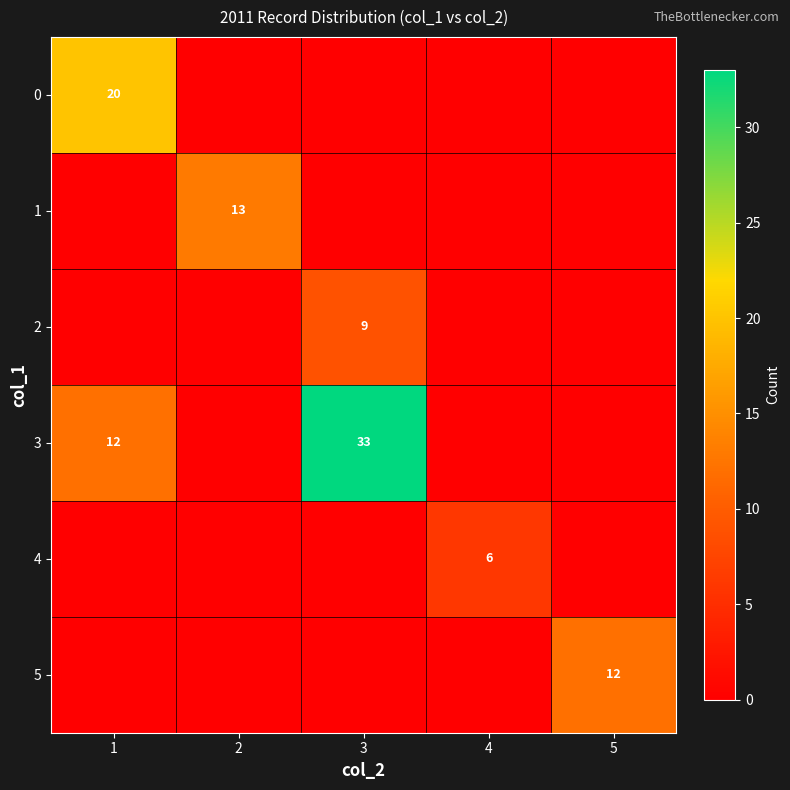

What is the sum of the 3 values at 1 and 3?

45